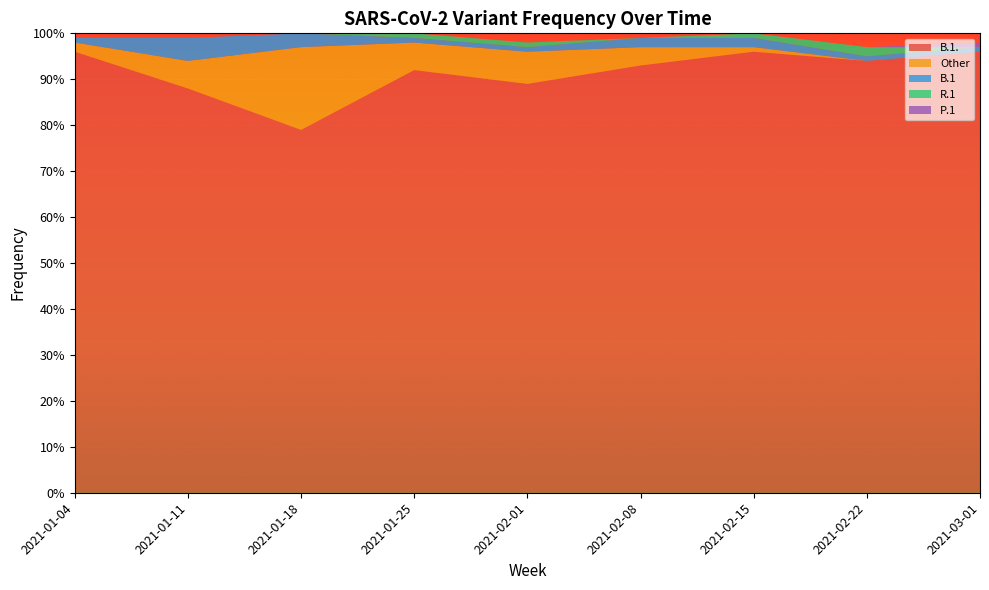

Reading left to right, transcribe all the data shown in this chart.

B.1.: 1.0	0.9	0.8	0.9	0.9	0.9	1.0	0.9	1.0
Other: 0.0	0.1	0.2	0.1	0.1	0.0	0.0	0.0	0.0
B.1: 0.0	0.1	0.0	0.0	0.0	0.0	0.0	0.0	0.0
R.1: 0.0	0.0	0.0	0.0	0.0	0.0	0.0	0.0	0.0
P.1: 0.0	0.0	0.0	0.0	0.0	0.0	0.0	0.0	0.0